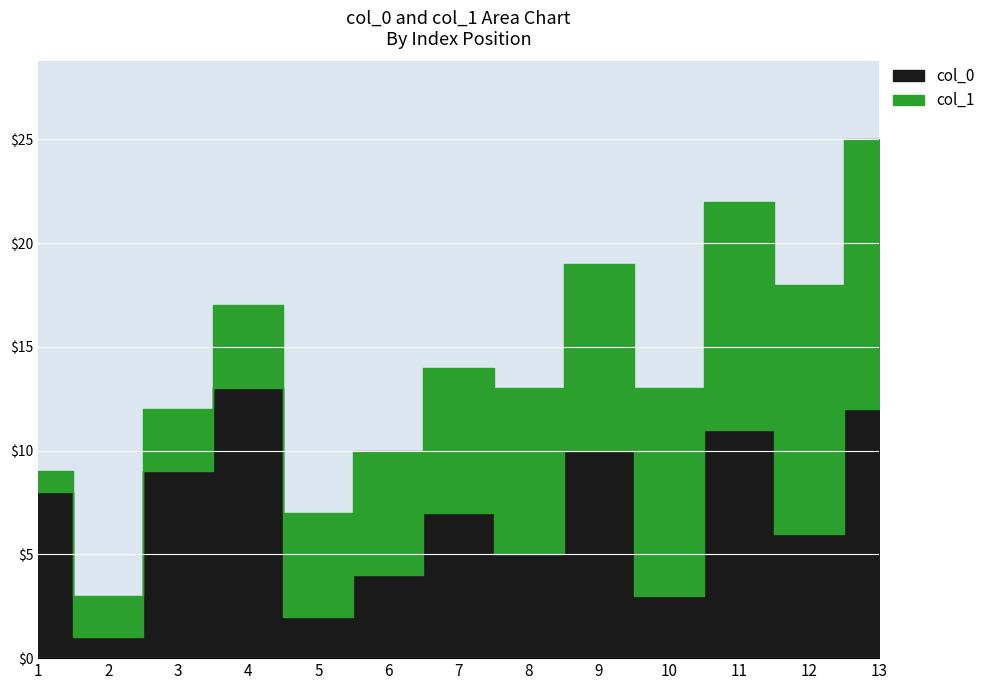

Which series has the largest range (max minus min)?

col_0